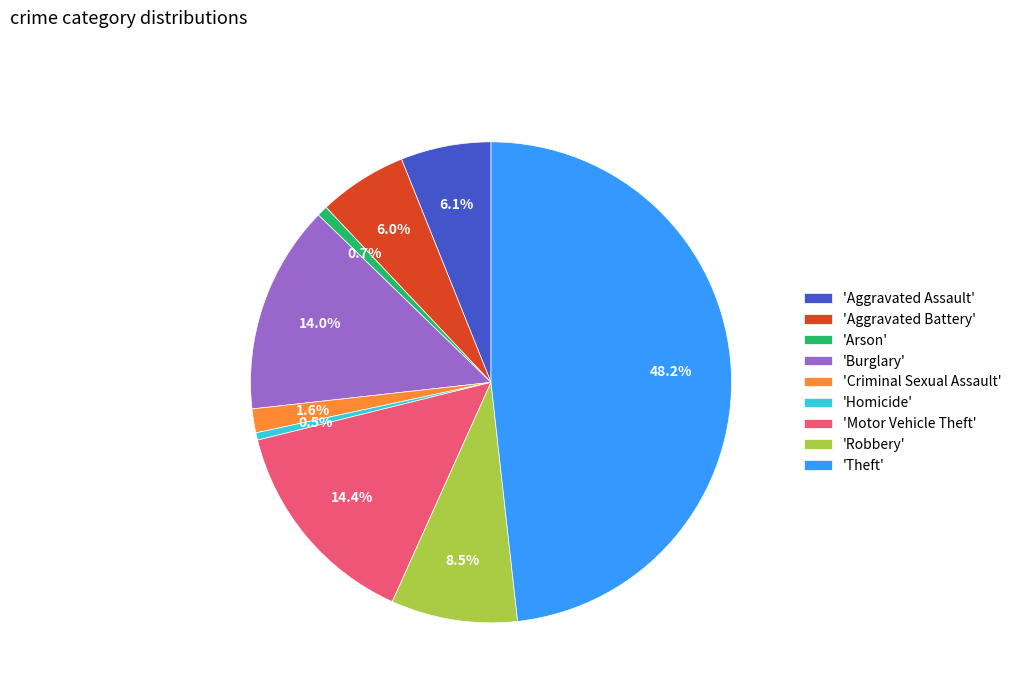

Does any single category account for the majority?

No